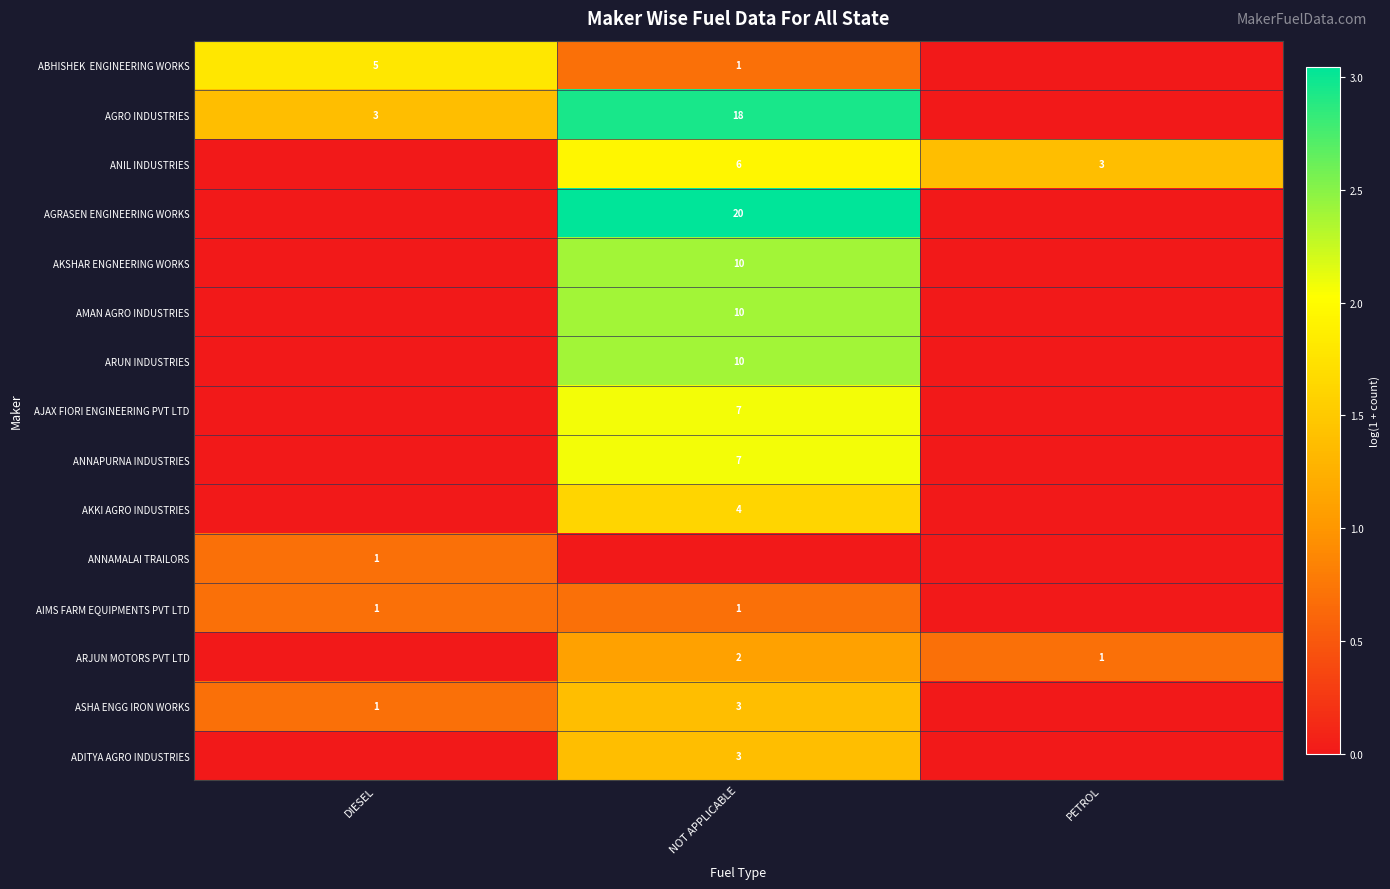

Is it true that ANIL INDUSTRIES equals 3 at PETROL?

True